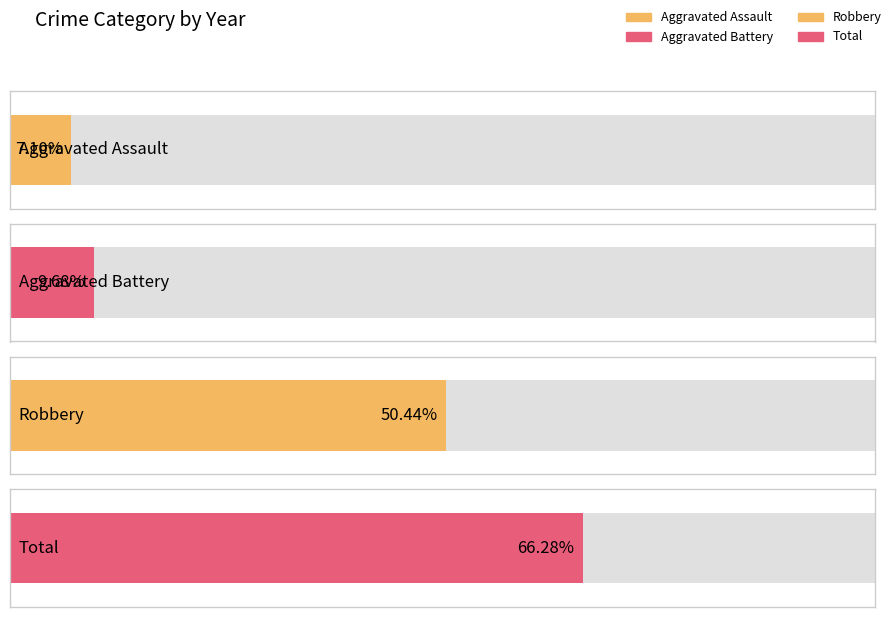

Which series has the largest total across all categories?

Total